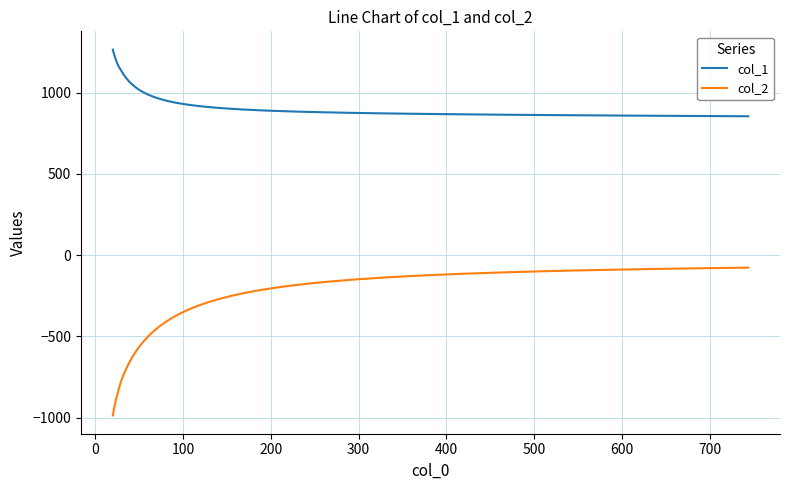

Which series has the largest total across all categories?

col_1